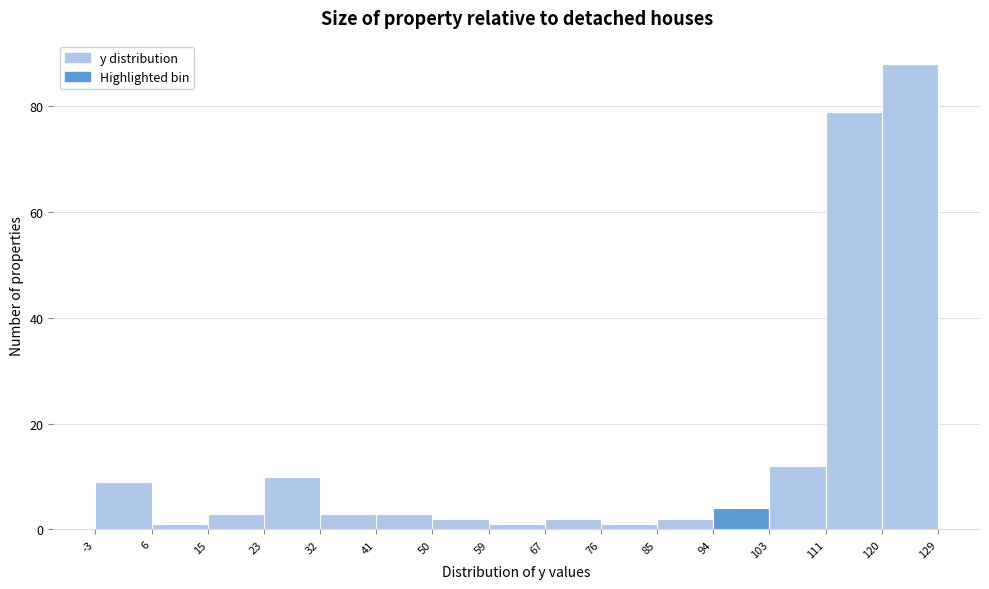

Reading left to right, list every bar in this chart as the range it spans on the x-axis followed by its height. The values are not printed on the chart, so give them approximately, as read against the axis.

-3 to 6: 10
6 to 15: under 2
15 to 23: 4
23 to 32: 10
32 to 41: 4
41 to 50: 4
50 to 59: 2
59 to 67: under 2
67 to 76: 2
76 to 85: under 2
85 to 94: 2
94 to 103: 4
103 to 111: 12
111 to 120: 80
120 to 129: 88